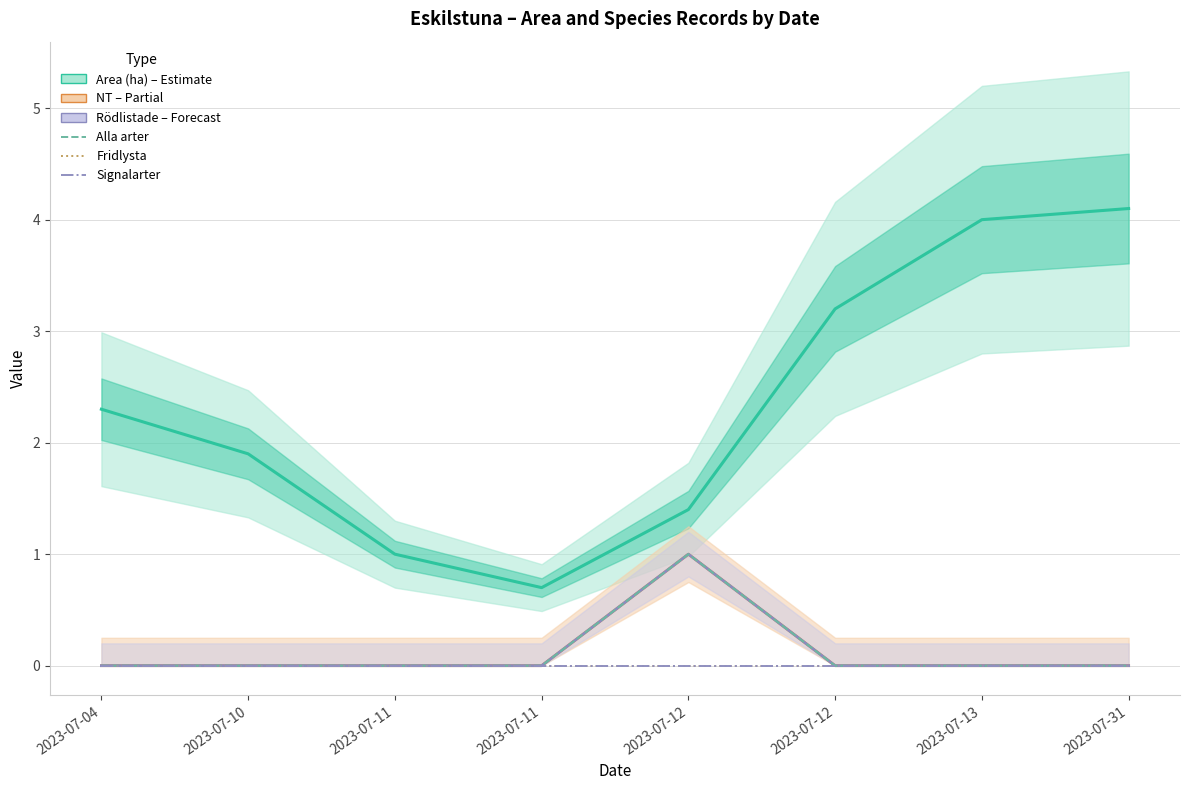

True or false: Fridlysta and Area (ha) intersect in this chart.

False